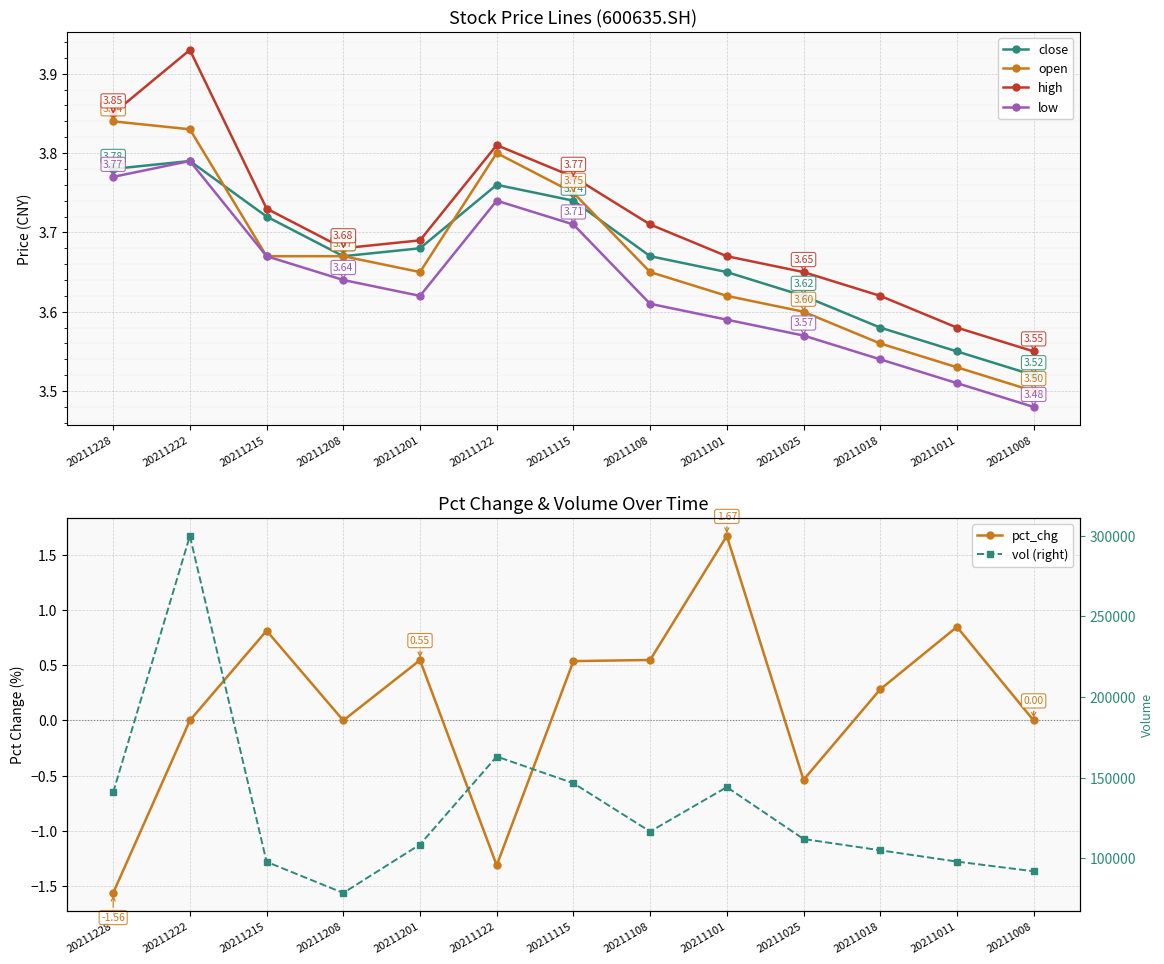

Count the number of data series in this chart.

6